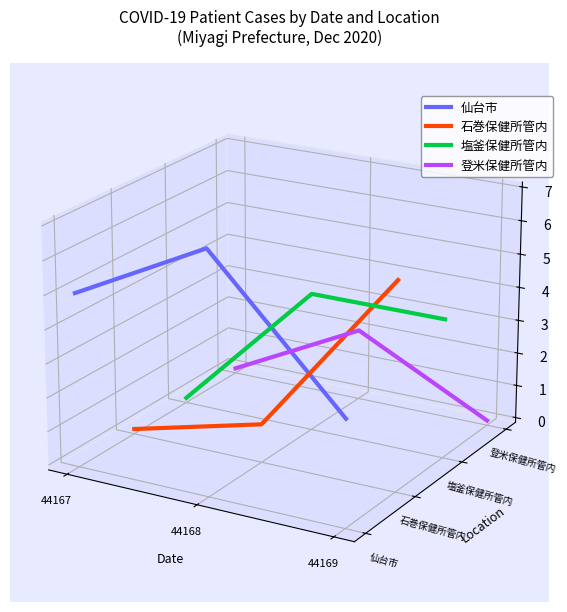

The value of 登米保健所管内 at 44168 is -0.0. True or false?

False